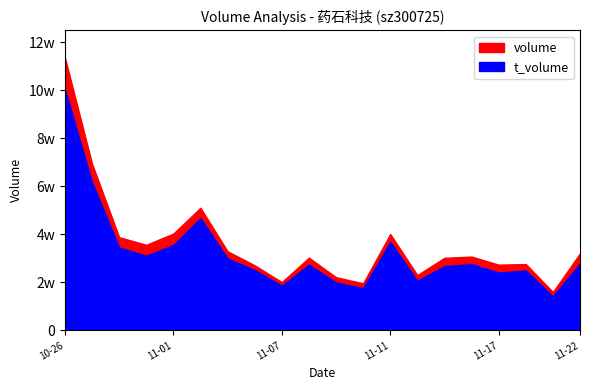

Count the number of categories in the chart.

20